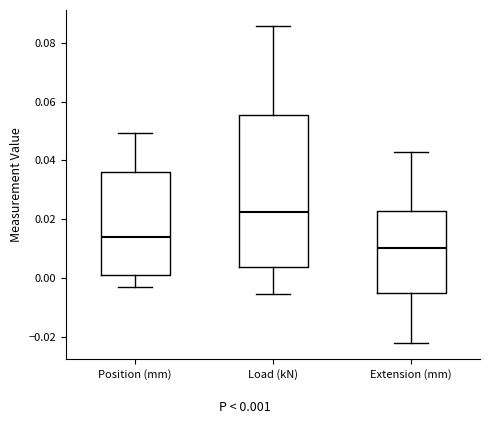

Which box's median line is the highest?

Load (kN)